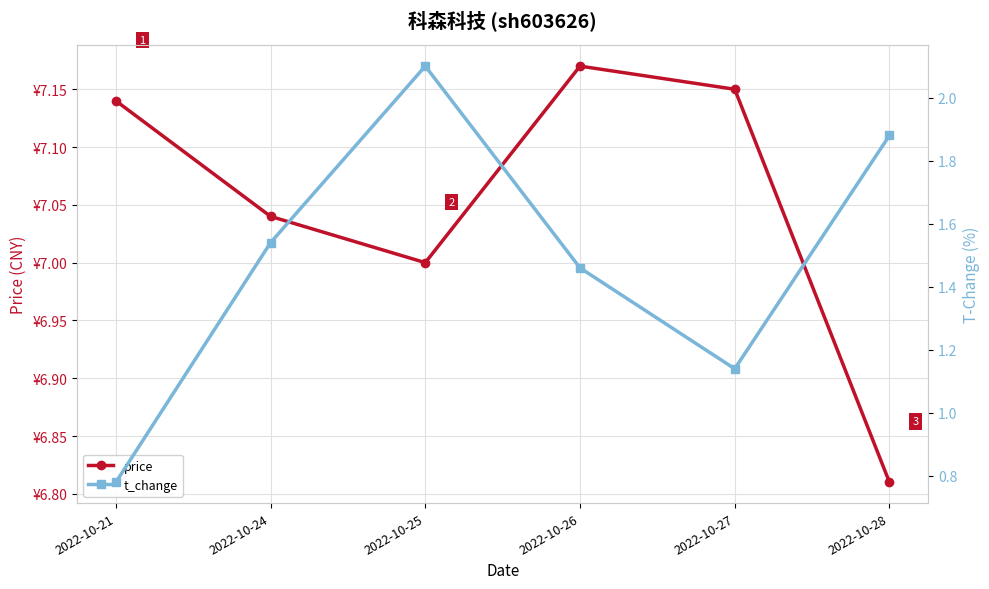

What is the greatest value displayed?

7.2